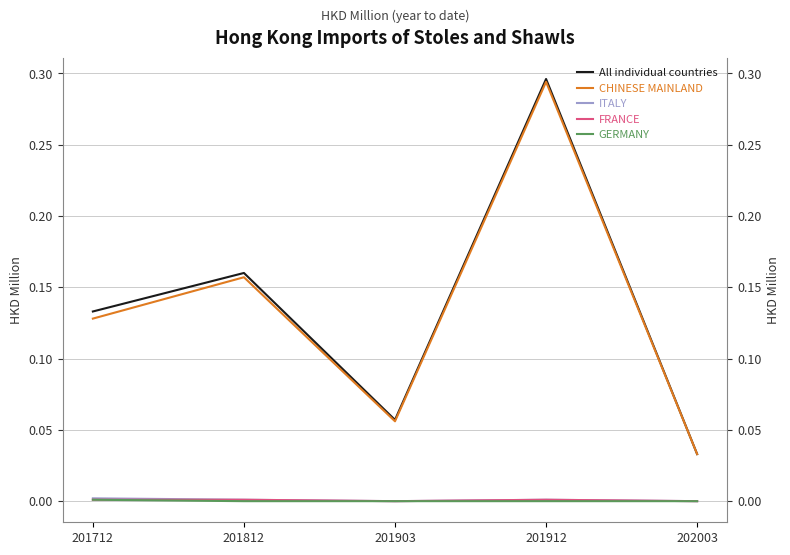

What is the difference between the maximum and minimum values in the CHINESE MAINLAND series?

0.3